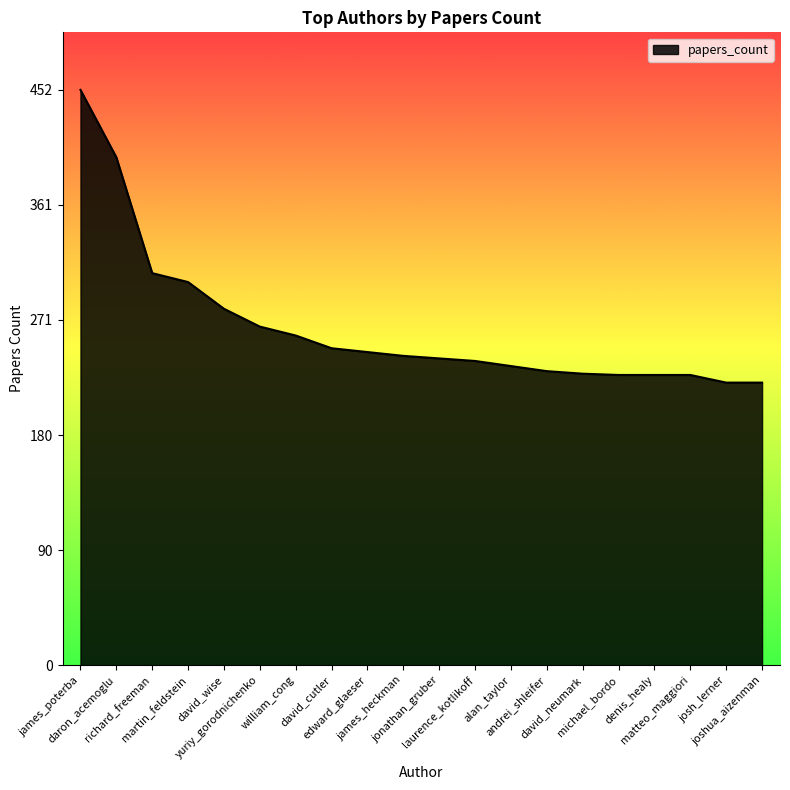

The value at daron_acemoglu is 594. True or false?

False